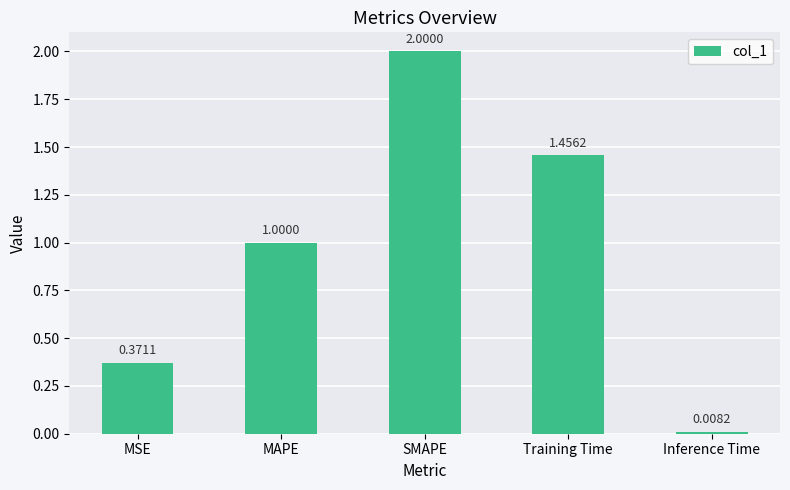

How many data points are above 1?

3